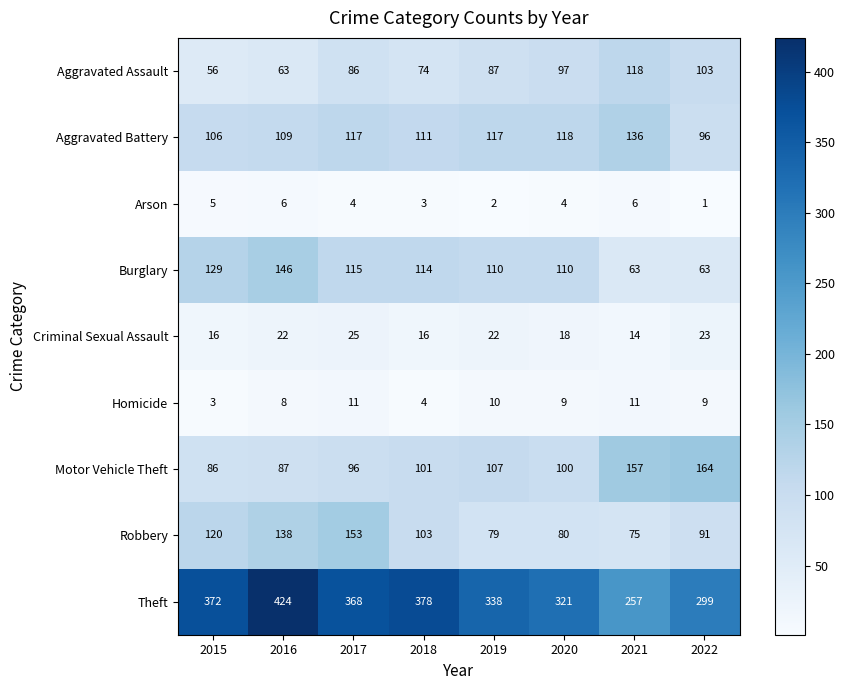

What is the total value across all series at 2021?

837